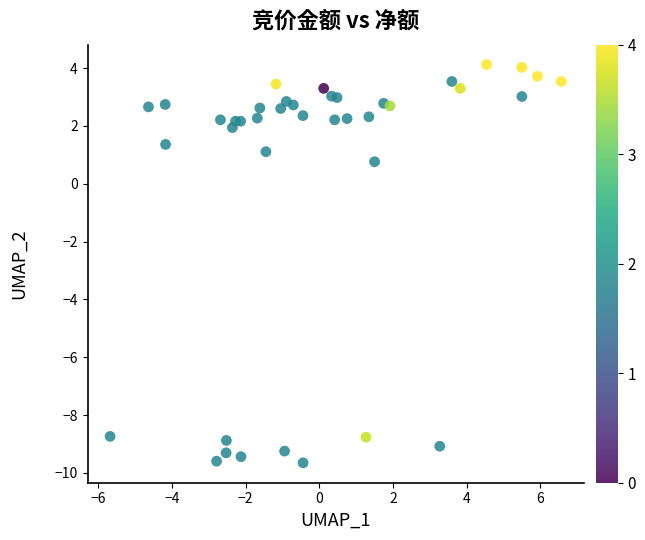

What is the range of Y values (max minus min)?

13.8